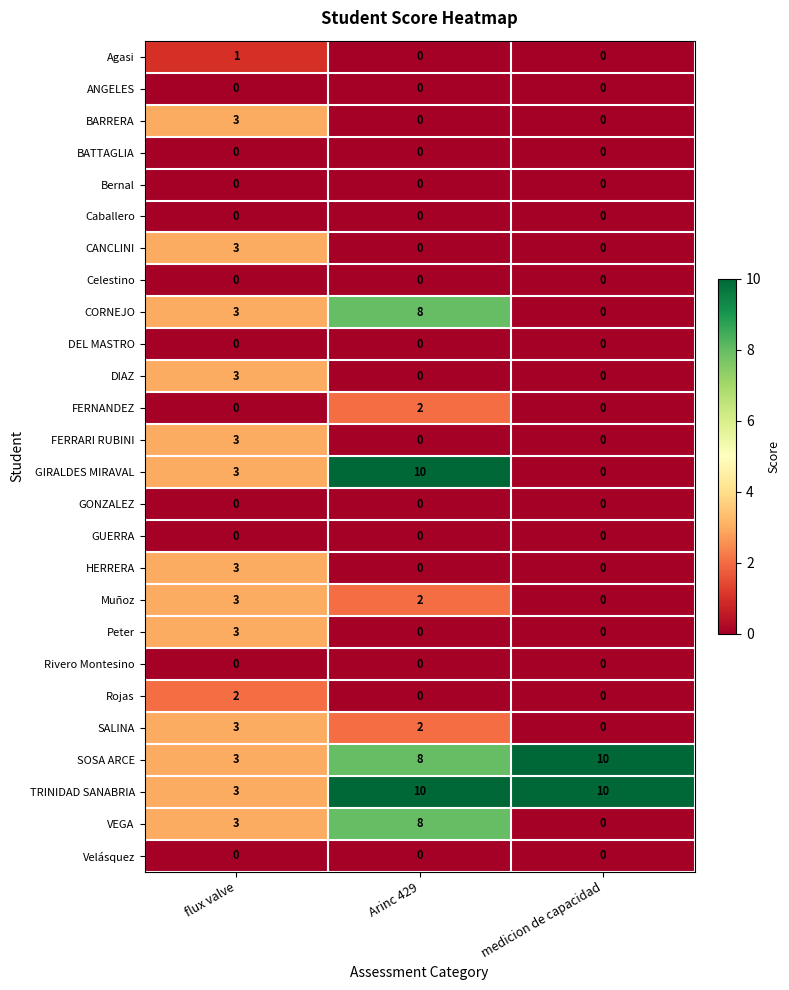

At how many categories does at least one series exceed 8?

2